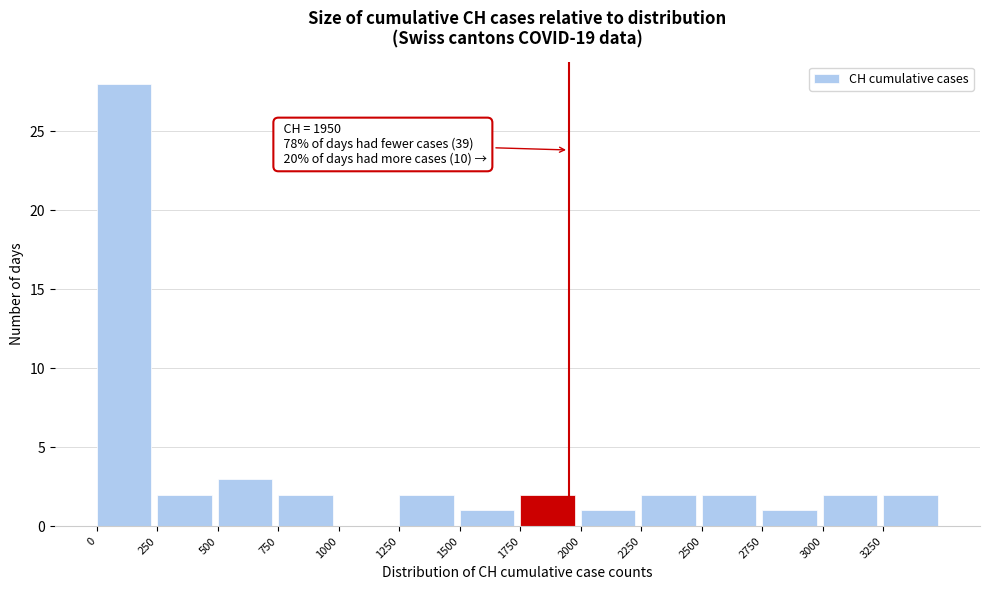

Over which range of the x-axis is the bar tallest?

0 to 250